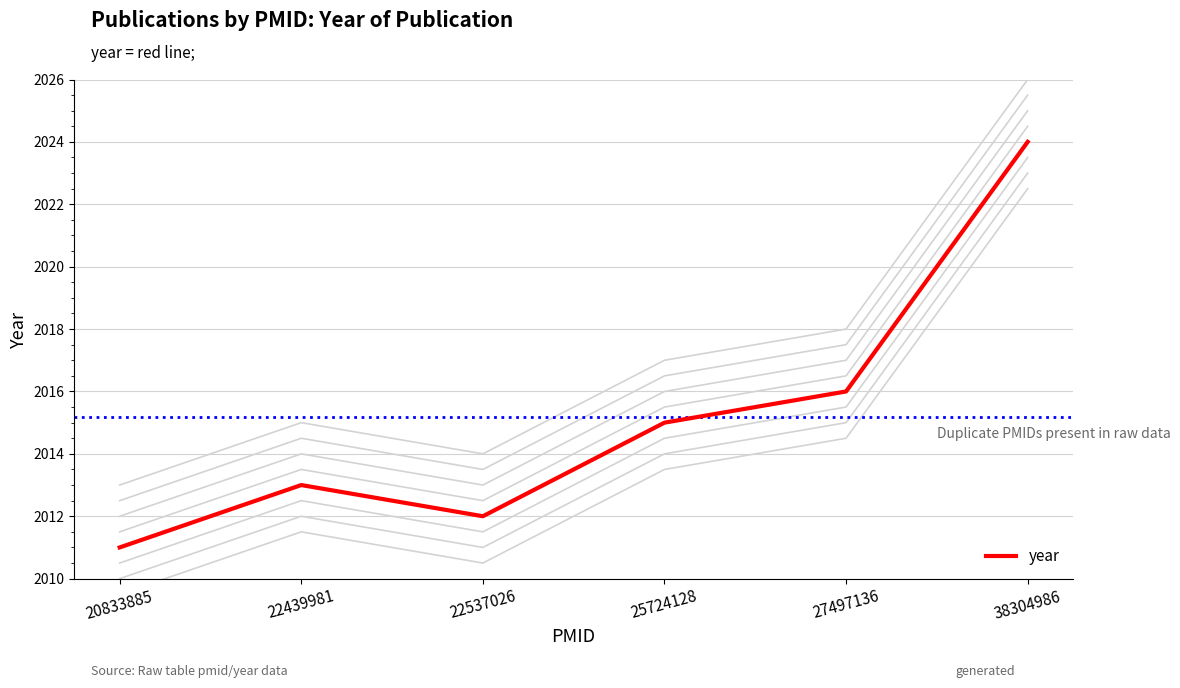

Rank the categories by value from highest to lowest.

38304986, 27497136, 25724128, 22439981, 22537026, 20833885